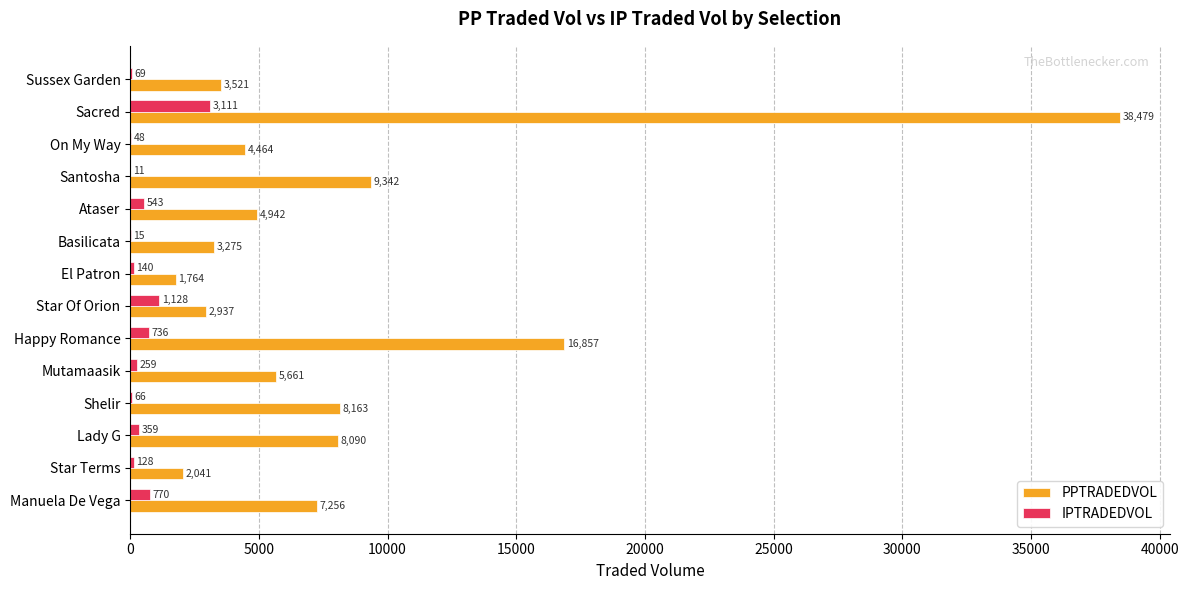

The value of PPTRADEDVOL at Ataser is 4941.7. True or false?

True